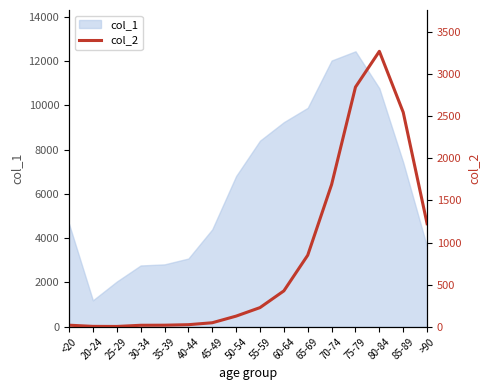

How many interior local valleys (lower than both neighbors) does the data have?

1